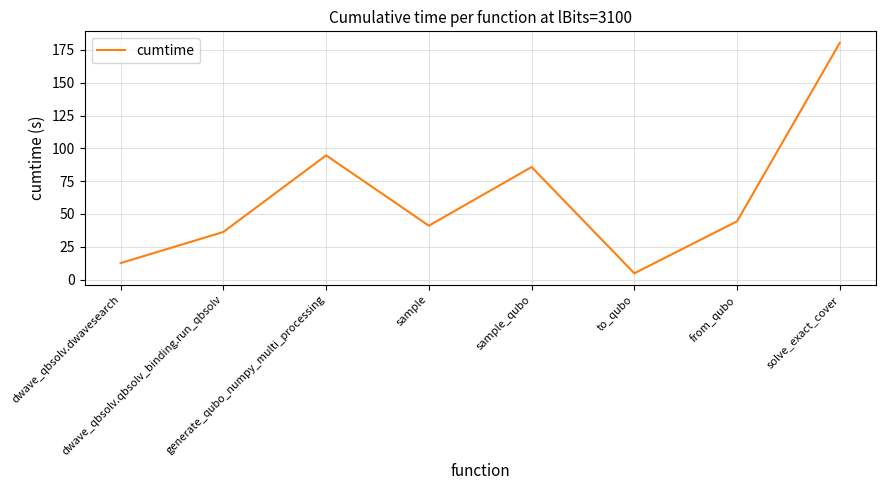

How many lines are shown in the chart?

1